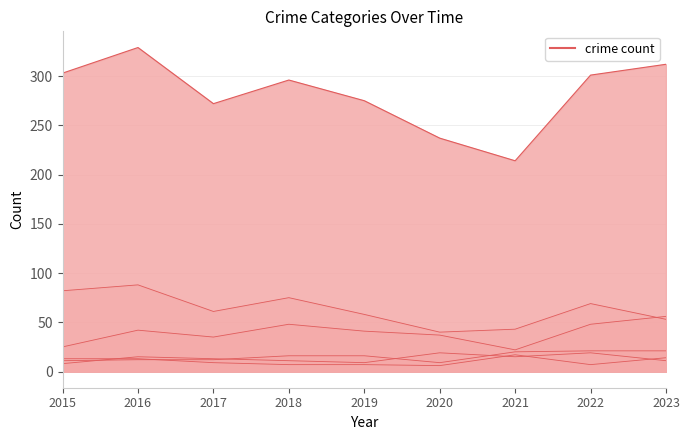

Reading left to right, what are all the values shown in this chart?

crime count line: 303	329	272	296	275	237	214	301	312
Burglary line: 82	88	61	75	58	40	43	69	53
Motor Vehicle Theft line: 25	42	35	48	41	37	22	48	56
Aggravated Assault line: 11	12	12	16	16	9	20	21	21
Robbery line: 8	15	13	11	9	19	15	19	11
Aggravated Battery line: 13	13	9	7	7	6	17	7	14